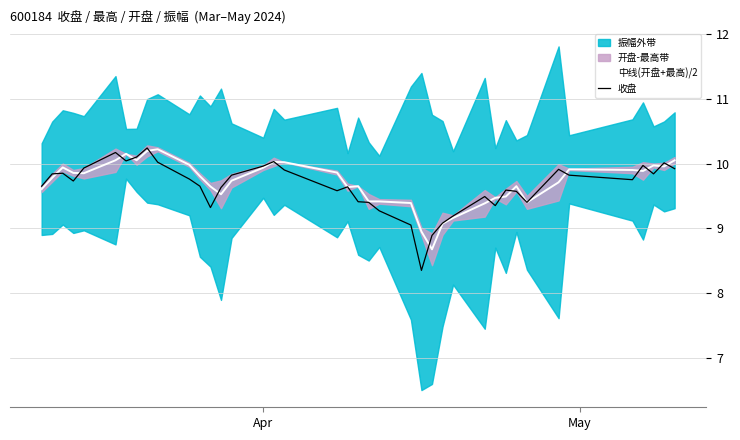

What is the highest value of the 收盘 series?

10.2